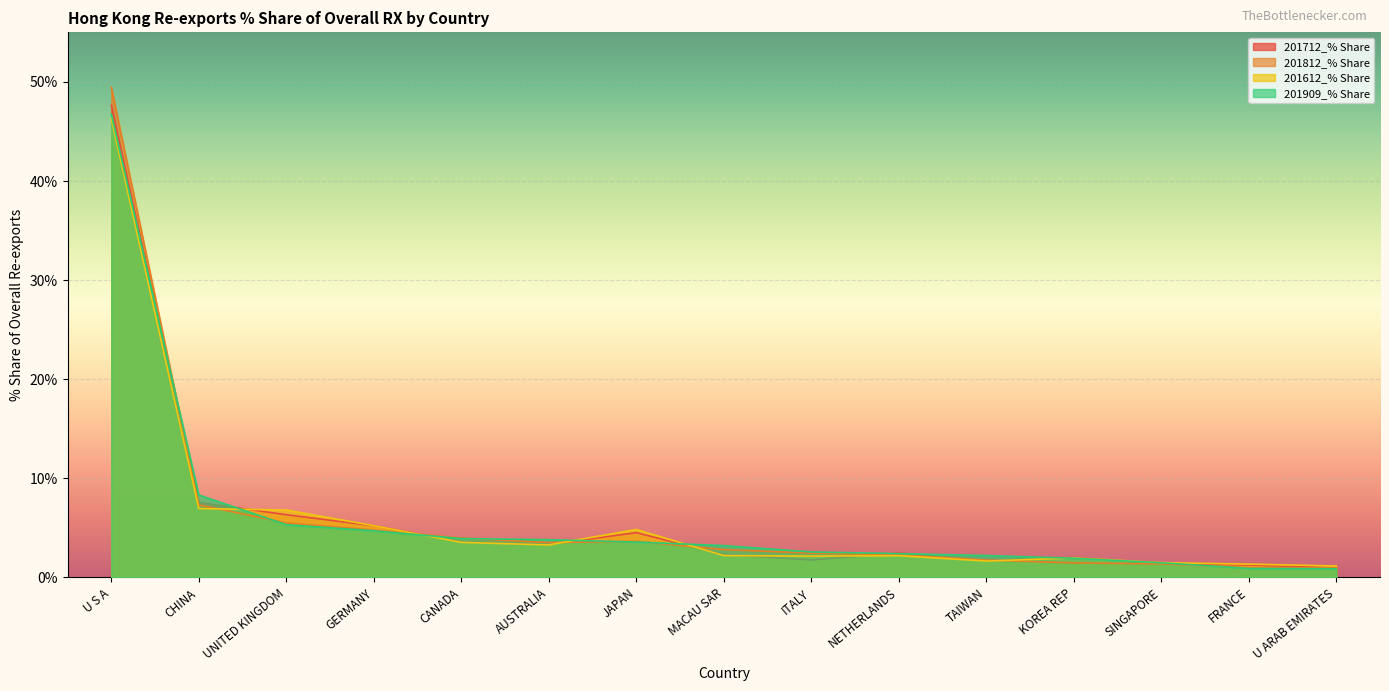

What is the label of the 14th point from the right?

CHINA